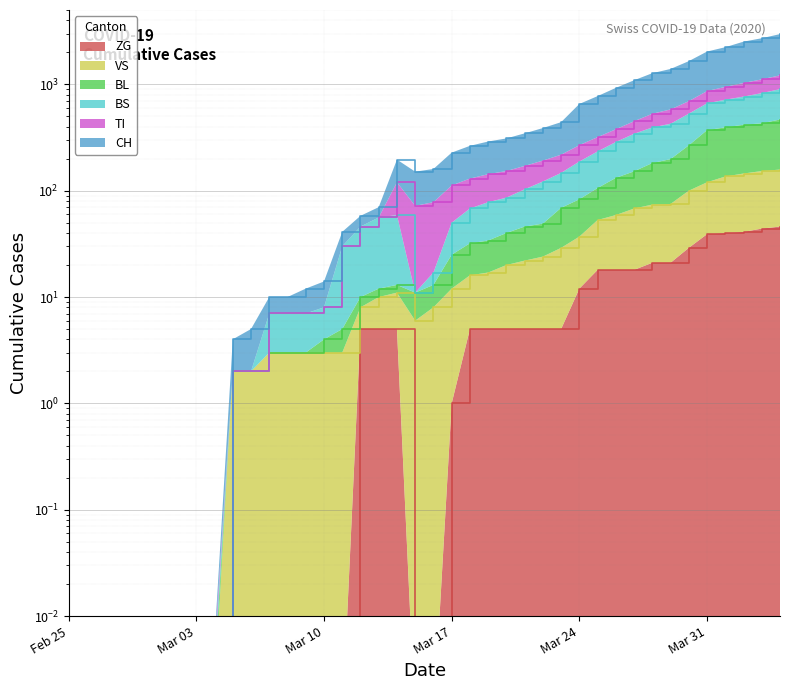

Reading left to right, transcribe all the data shown in this chart.

CH: 0.0	0.0	0.0	0.0	0.0	0.0	0.0	0.0	0.0	4.0	5.0	10.0	10.0	12.0	14.0	41.0	58.0	70.0	196.0	151.0	160.0	228.0	264.0	290.0	310.0	346.0	388.0	441.0	654.0	775.0	926.0	1092.0	1273.0	1395.0	1652.0	2034.0	2234.0	2520.0	2713.0	2968.0
TI: 0.0	0.0	0.0	0.0	0.0	0.0	0.0	0.0	0.0	2.0	2.0	7.0	7.0	7.0	8.0	30.0	46.0	56.0	120.0	72.0	78.0	112.0	130.0	143.0	153.0	171.0	192.0	218.0	268.0	319.0	378.0	450.0	529.0	581.0	695.0	865.0	946.0	1030.0	1114.0	1215.0
BS: 0.0	0.0	0.0	0.0	0.0	0.0	0.0	0.0	0.0	2.0	2.0	7.0	7.0	7.0	8.0	30.0	46.0	56.0	59.0	11.0	17.0	50.0	68.0	78.0	86.0	103.0	122.0	147.0	188.0	234.0	287.0	343.0	393.0	426.0	530.0	663.0	717.0	767.0	827.0	901.0
BL: 0.0	0.0	0.0	0.0	0.0	0.0	0.0	0.0	0.0	2.0	2.0	3.0	3.0	3.0	4.0	5.0	10.0	12.0	13.0	11.0	13.0	25.0	32.0	34.0	40.0	46.0	49.0	69.0	83.0	106.0	132.0	152.0	182.0	198.0	267.0	371.0	394.0	417.0	430.0	467.0
VS: 0.0	0.0	0.0	0.0	0.0	0.0	0.0	0.0	0.0	2.0	2.0	3.0	3.0	3.0	3.0	3.0	8.0	10.0	11.0	6.0	8.0	12.0	16.0	17.0	20.0	22.0	24.0	29.0	37.0	53.0	59.0	68.0	74.0	75.0	100.0	120.0	136.0	145.0	153.0	158.0
ZG: 0.0	0.0	0.0	0.0	0.0	0.0	0.0	0.0	0.0	0.0	0.0	0.0	0.0	0.0	0.0	0.0	5.0	5.0	5.0	0.0	0.0	1.0	5.0	5.0	5.0	5.0	5.0	5.0	12.0	18.0	18.0	18.0	21.0	21.0	29.0	39.0	40.0	41.0	44.0	46.0